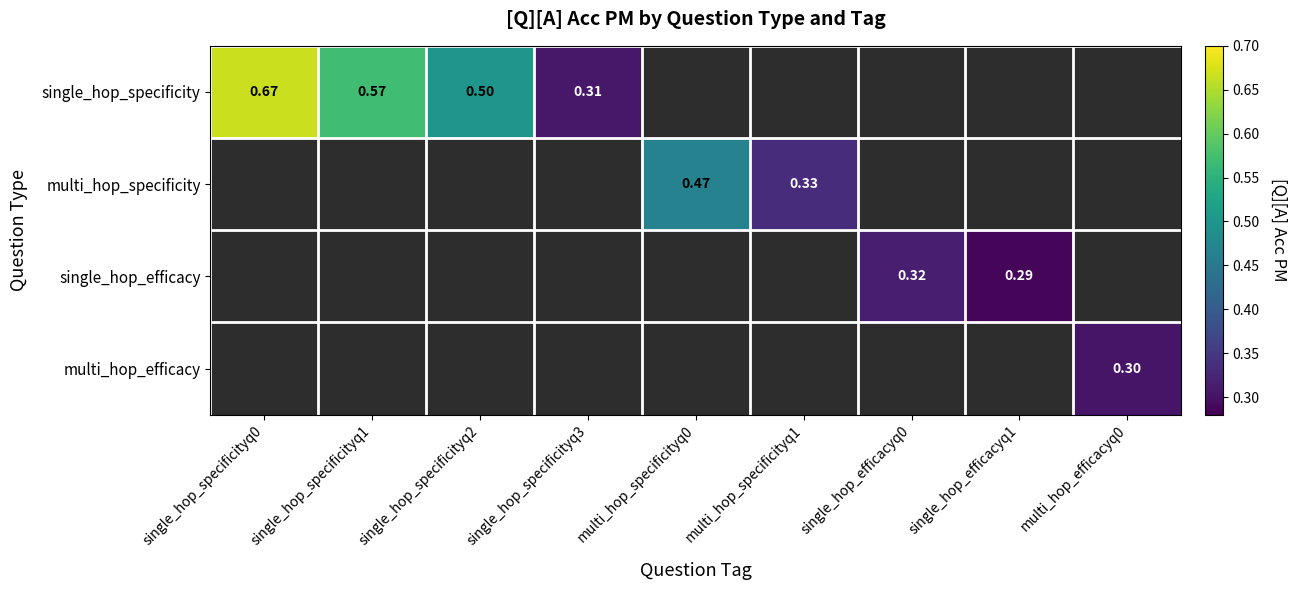

What is the spread (max minus min) of values at single_hop_efficacyq1?

0.3